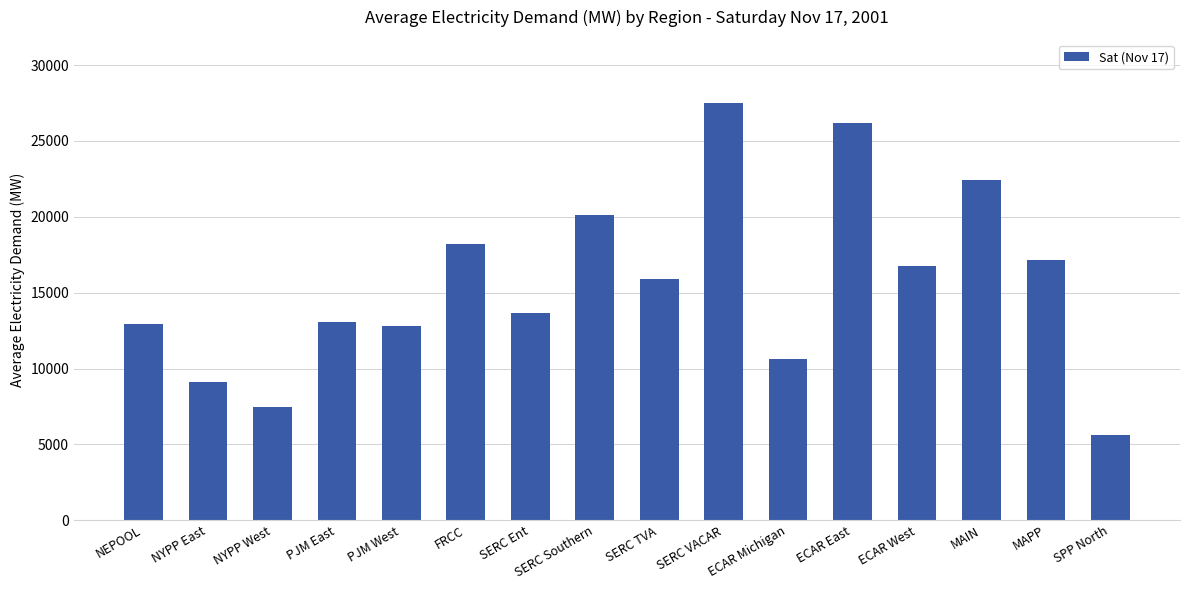

Does the chart contain stacked bars?

No